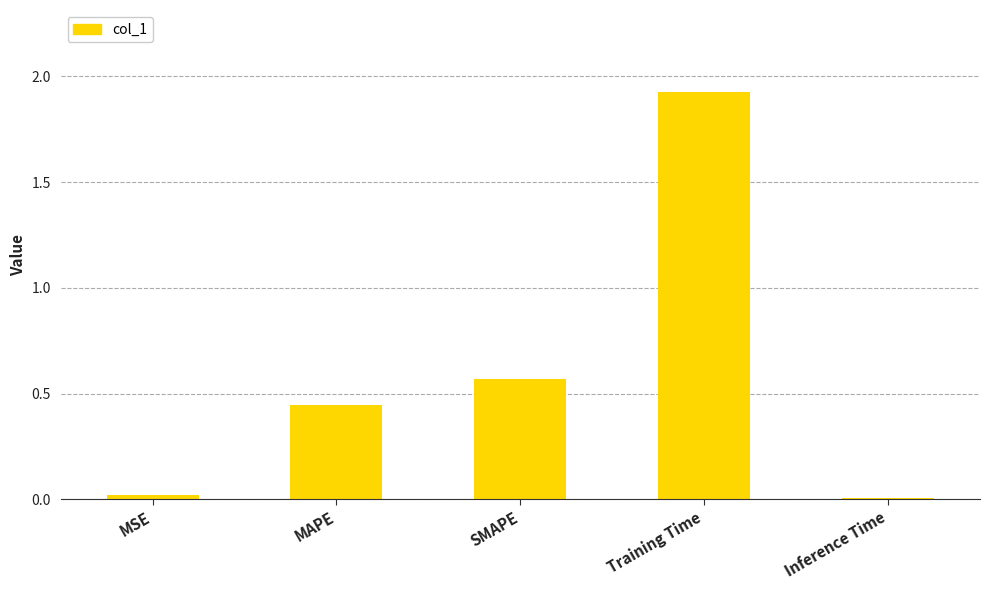

Which label corresponds to the largest value in the chart?

Training Time